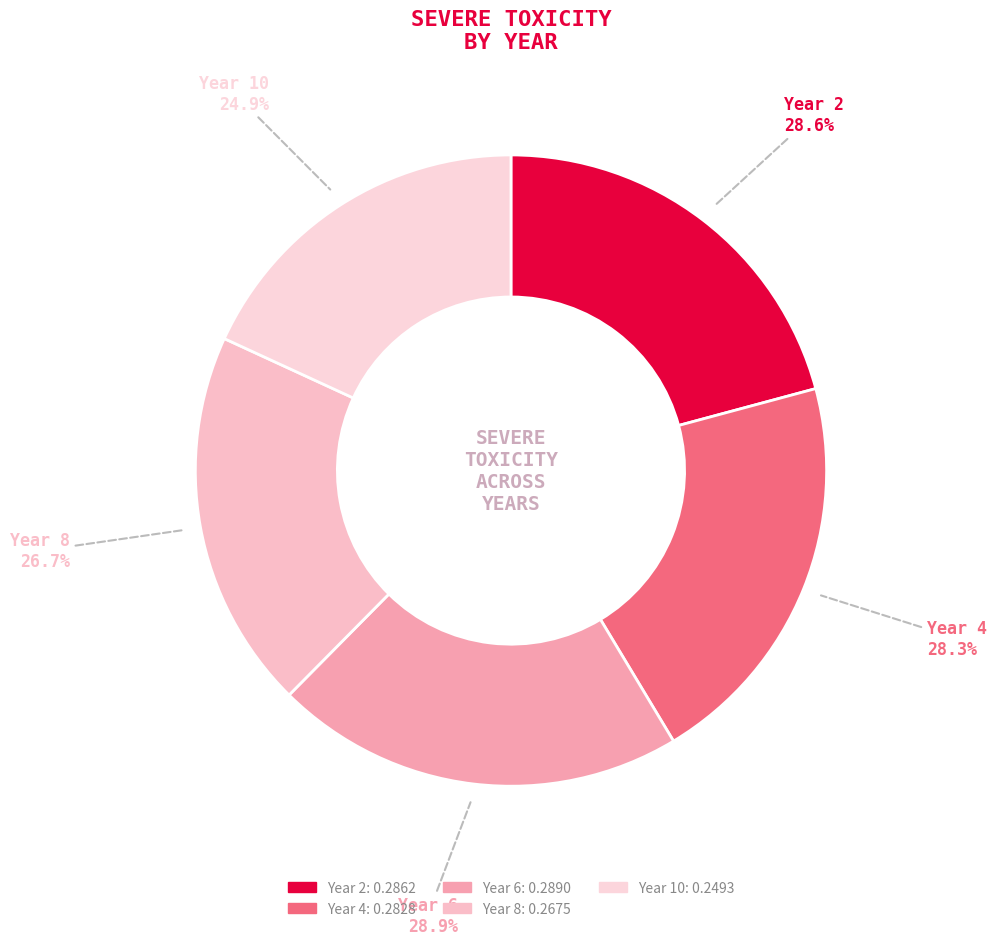

To the nearest percent, what percentage of the pie is Year 6?

21%